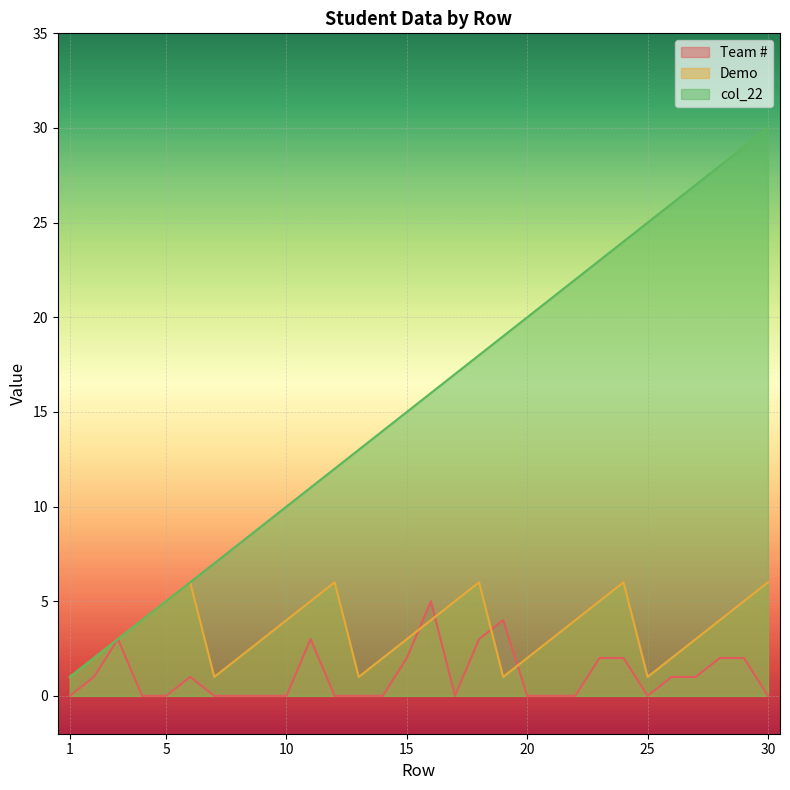

What are all the series names shown in the legend?

Team #, Demo, col_22